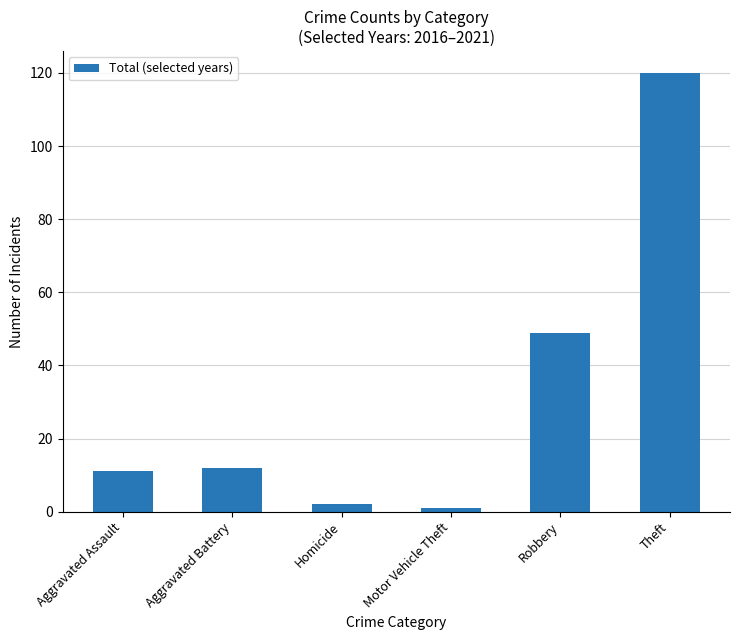

What is the difference between the maximum and second lowest values?

118